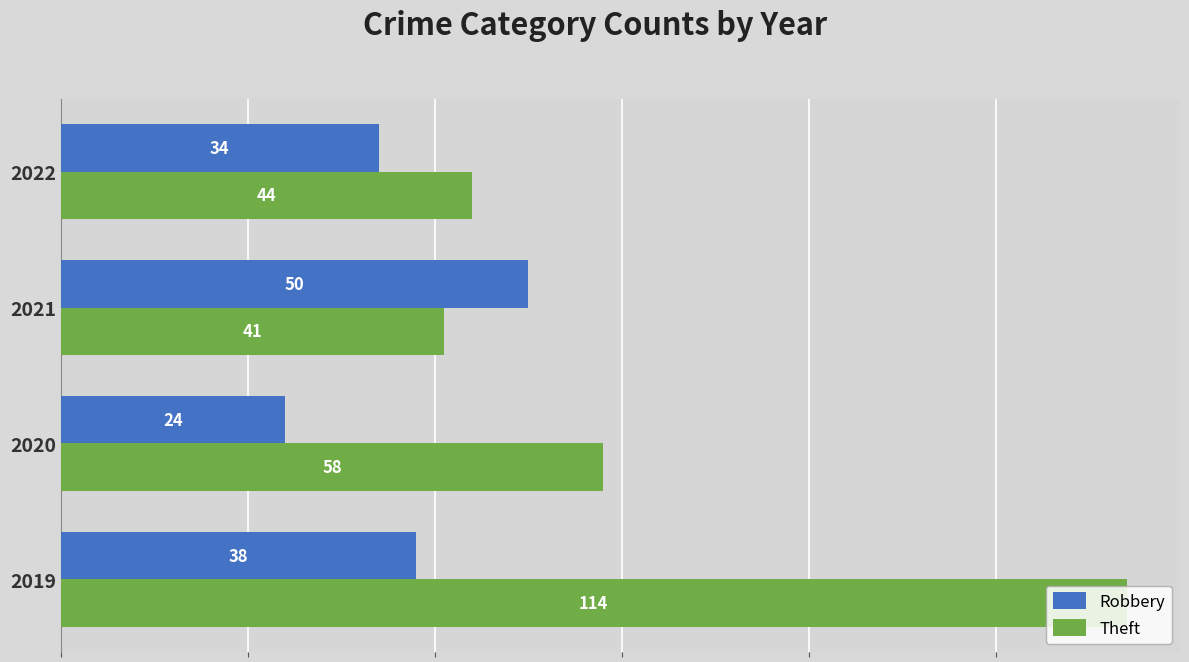

What is the spread (max minus min) of values at 2021?

9